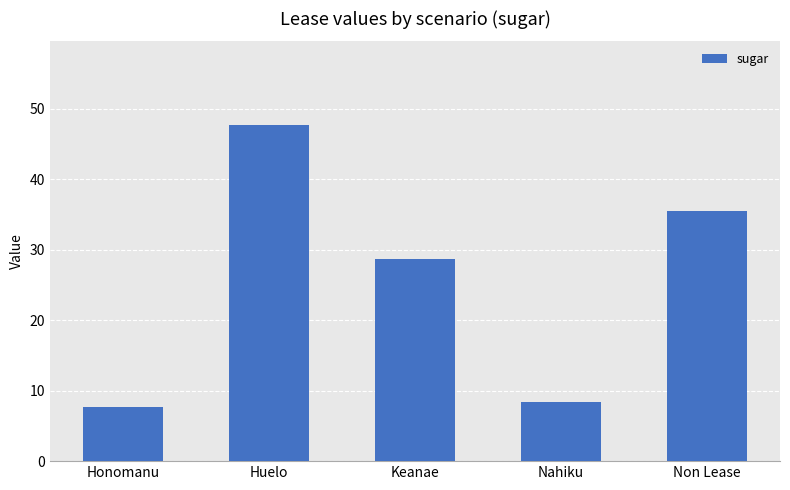

Rank the categories by value from lowest to highest.

Honomanu, Nahiku, Keanae, Non Lease, Huelo